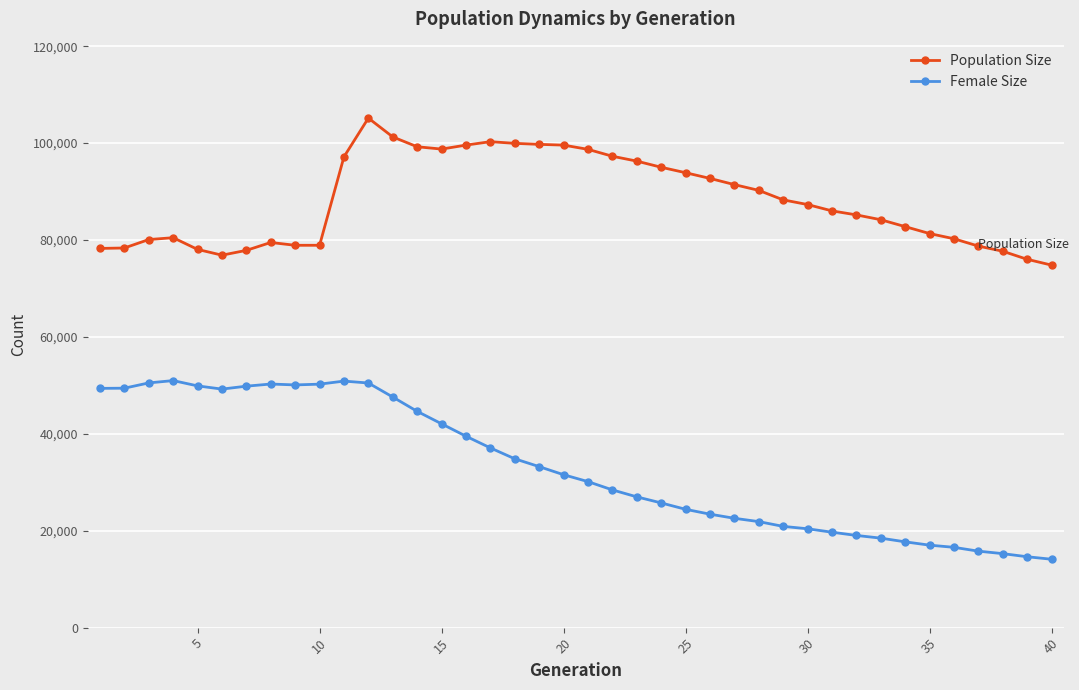

What is the greatest value displayed?

105166